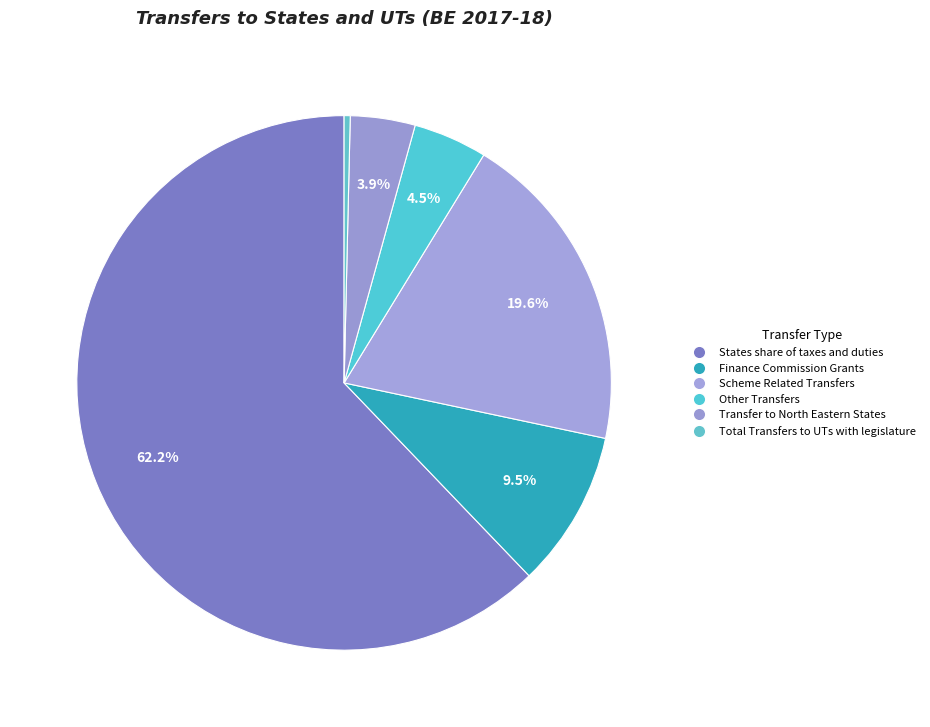

Count the number of slices in the pie.

6